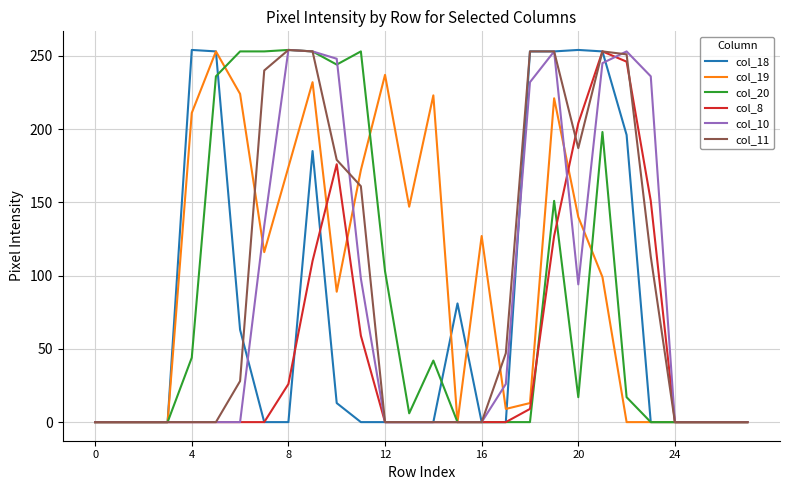

What is the average value of the col_19 series?

96